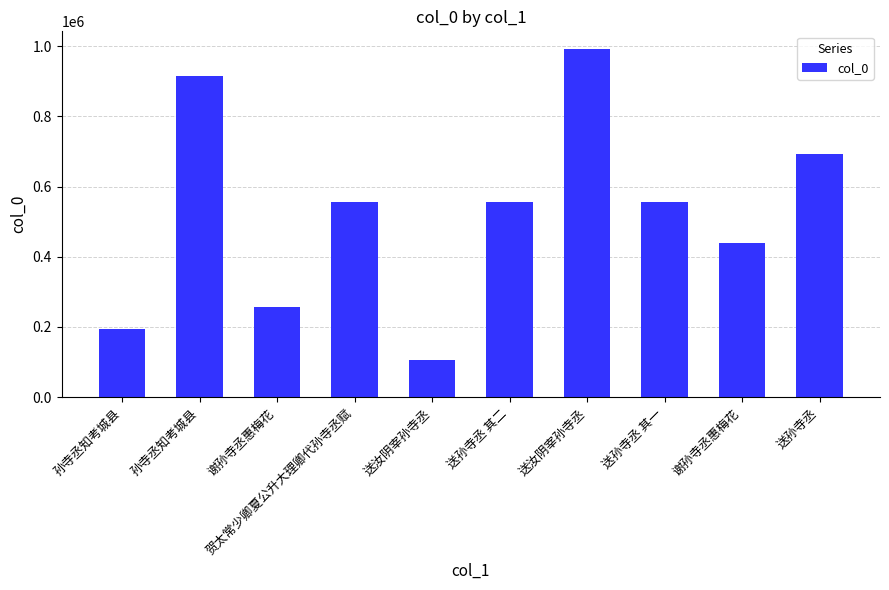

How many data points does each series have?

10